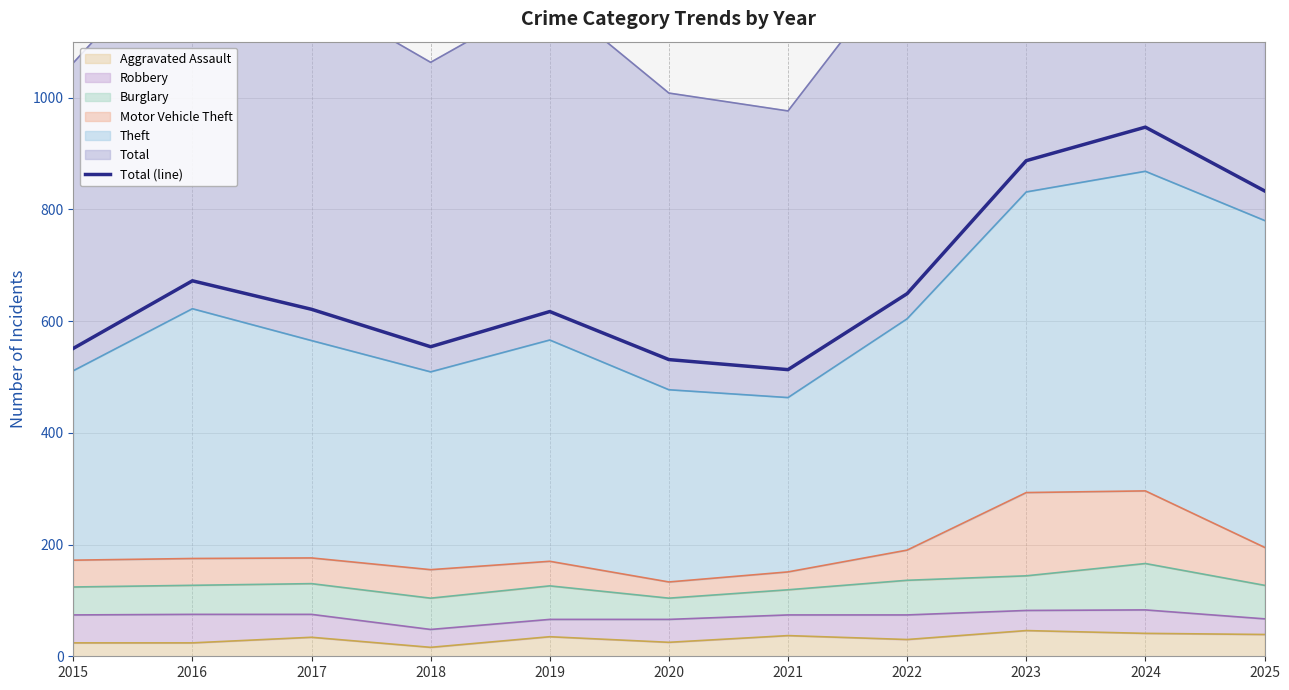

How many data points are less than 621?

5